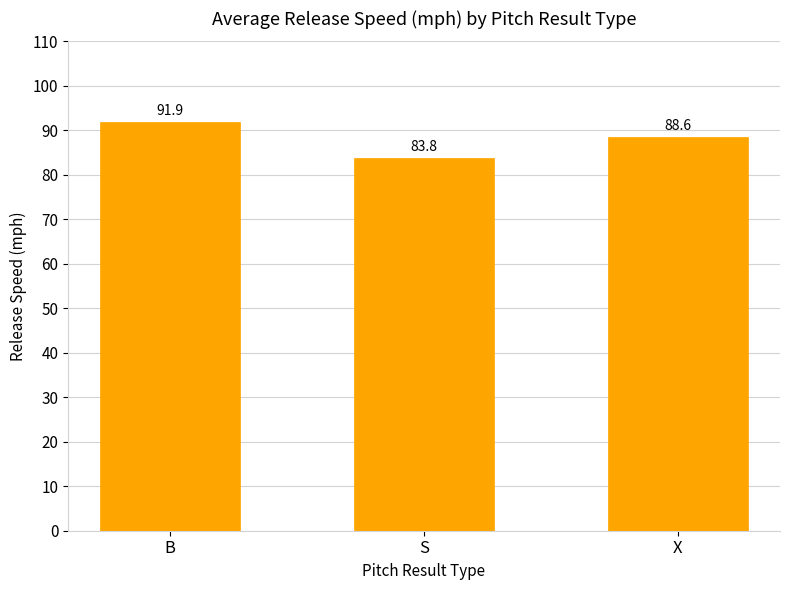

List the labels in order of value, largest first.

B, X, S